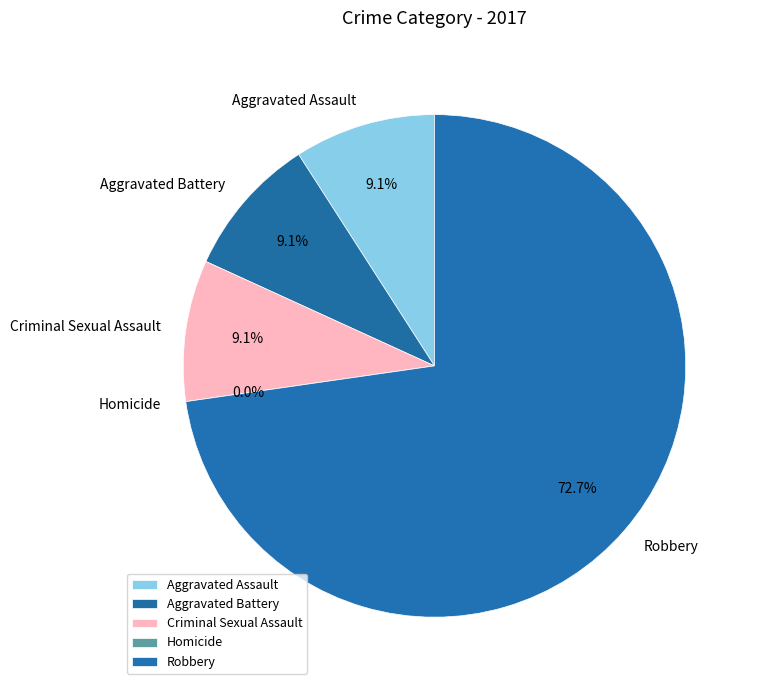

Count the number of slices in the pie.

5